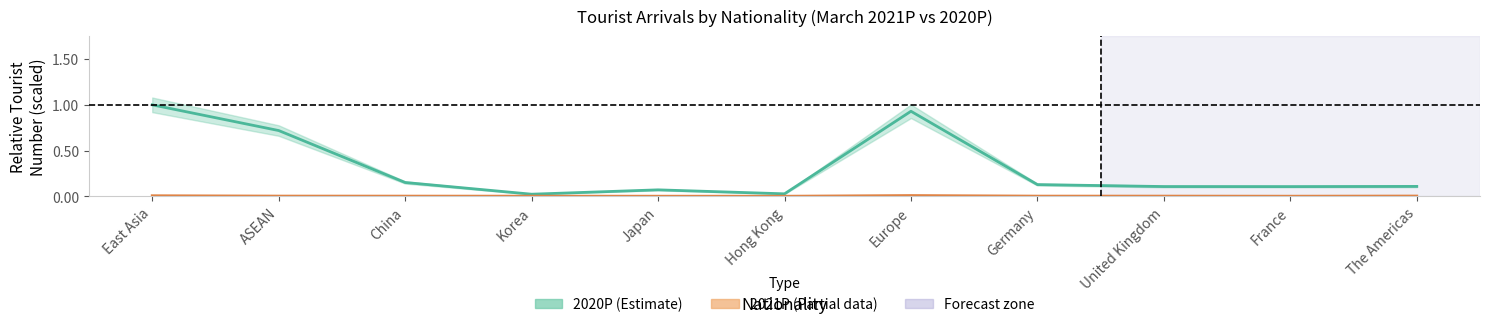

At Europe, list the series in order from largest to smallest.

2020P, 2021P